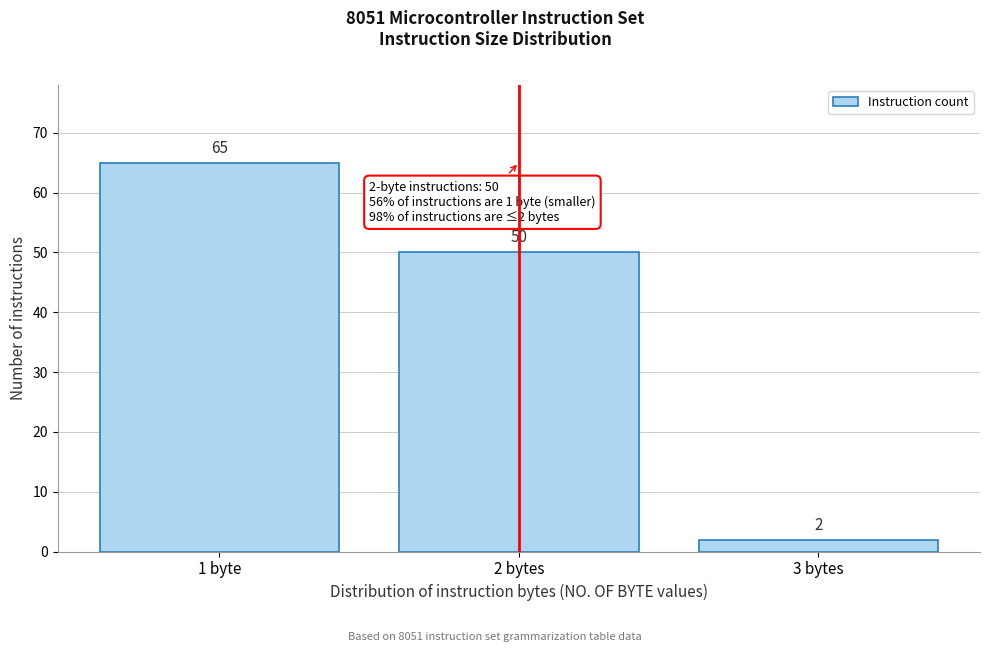

Reading right to left, extract all data points from this chart.

2	50	65